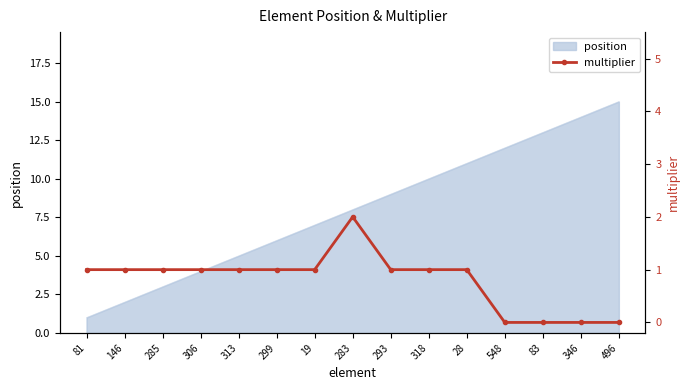

How many data points are above 1?

1